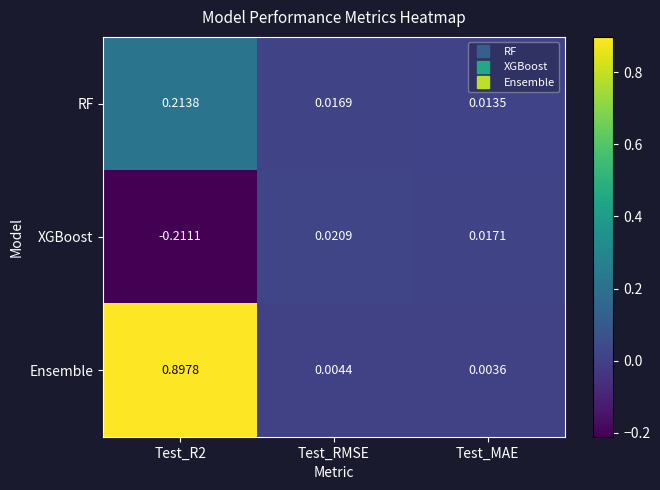

List the series in order of their peak value, highest first.

Ensemble, RF, XGBoost